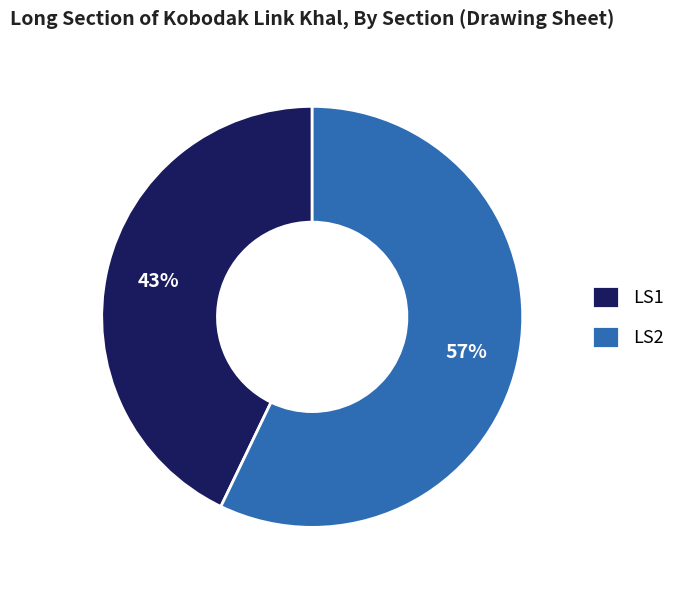

What is the smallest slice in the pie chart?

LS1